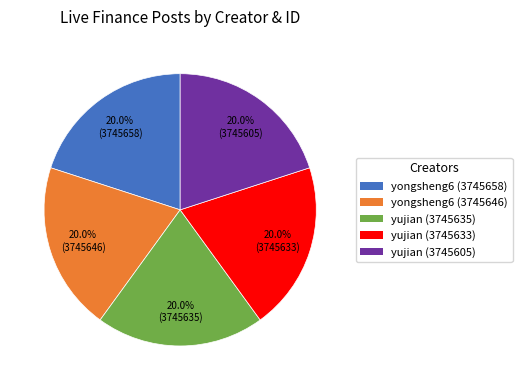

Is there a majority slice in this chart?

No